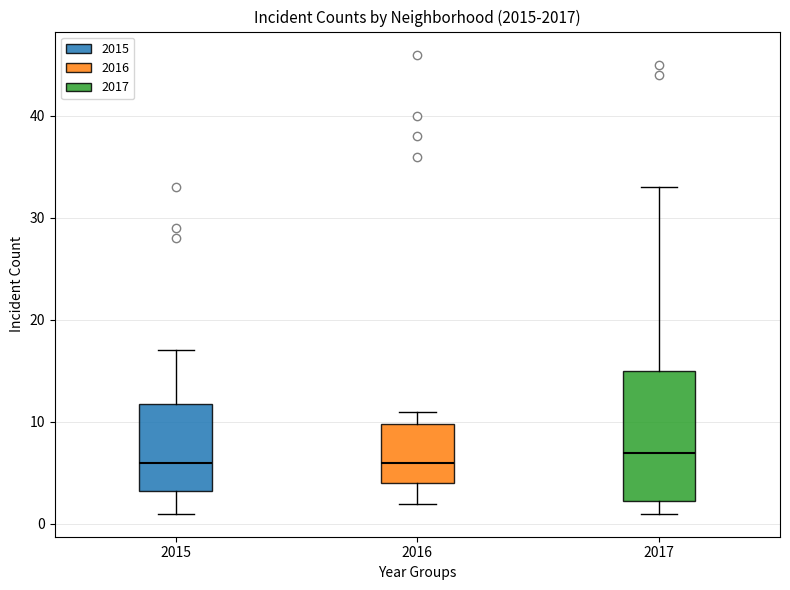

Which box is the tallest, from its lower edge to its upper edge?

2017